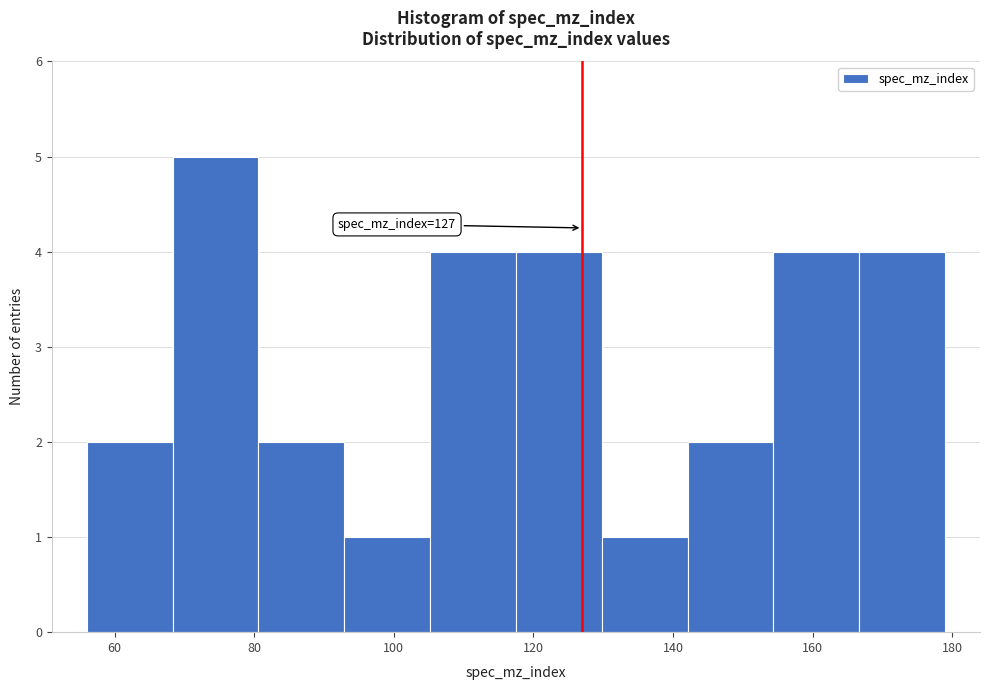

Which range on the x-axis has the tallest bar?

68 to 80